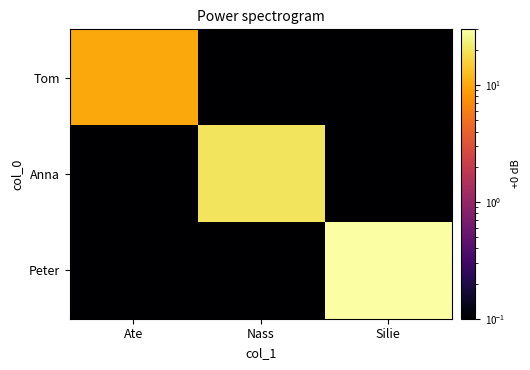

Between Nass and Silie, which is larger?

Nass